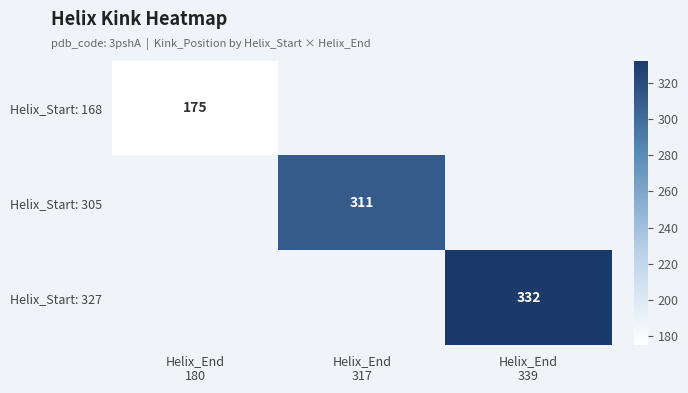

How many categories are shown in the chart?

3